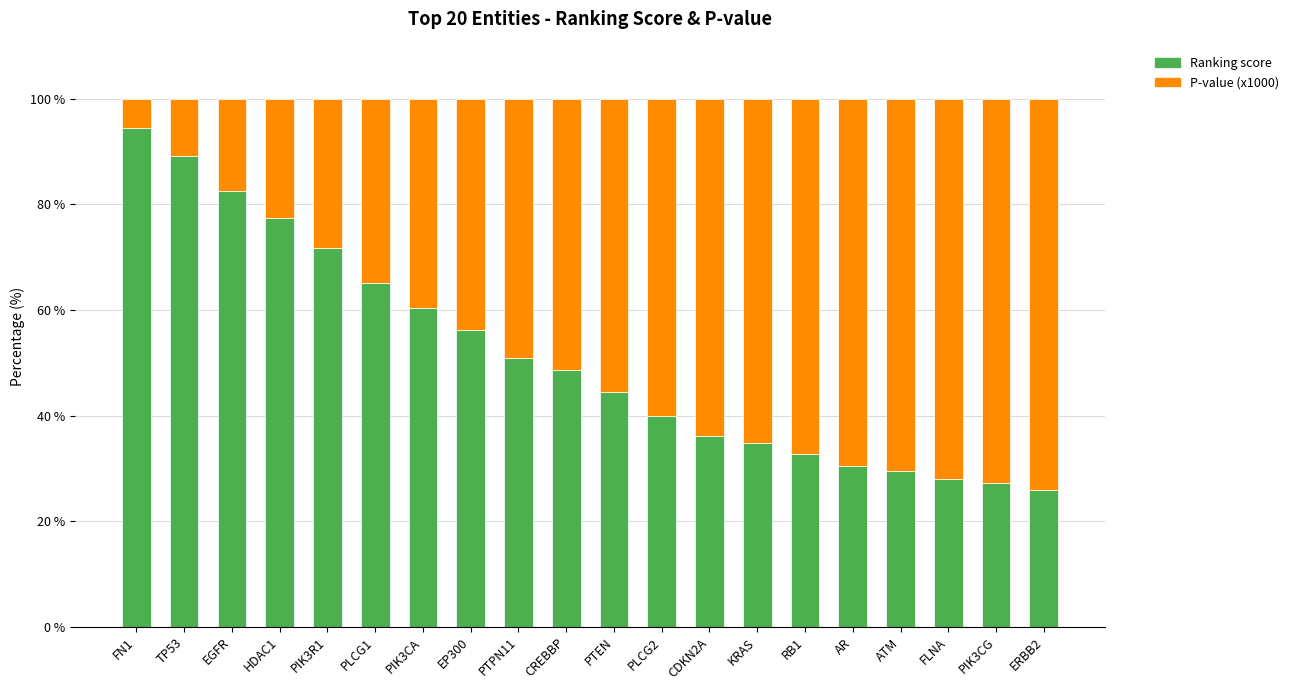

The Ranking score series shows 21.8 at EGFR. True or false?

False